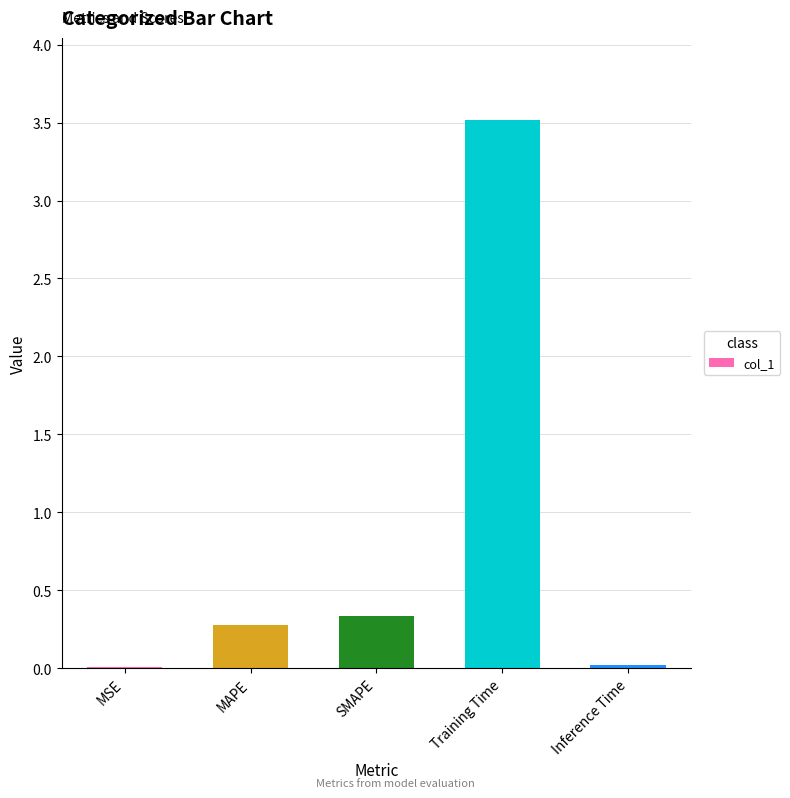

What is the change in value from MAPE to Training Time?

+3.2